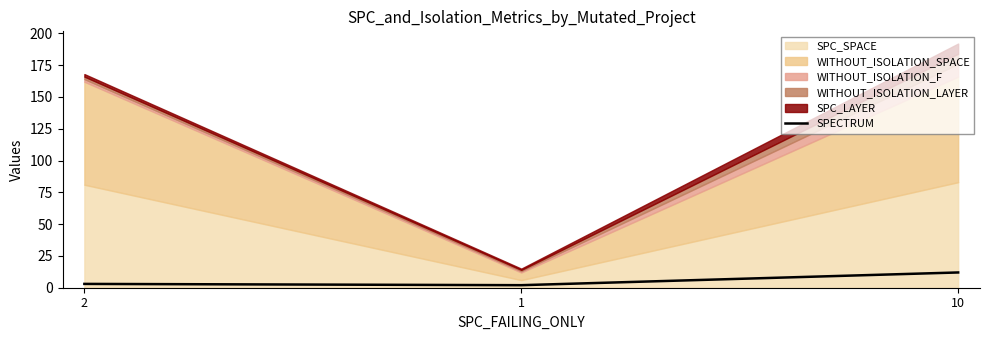

What is the sum of the values at 10 and 2?

15